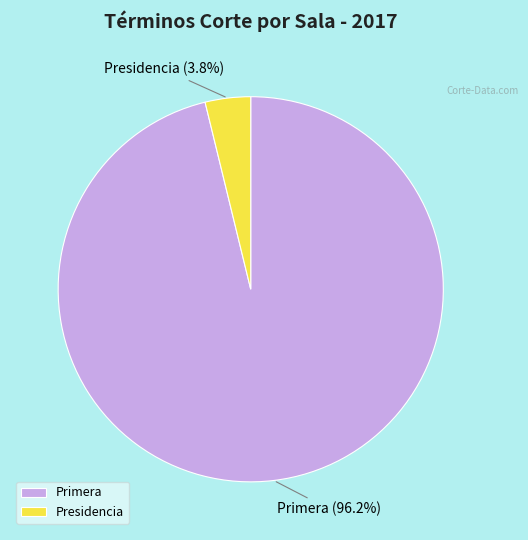

Rank the categories by value from highest to lowest.

Primera, Presidencia